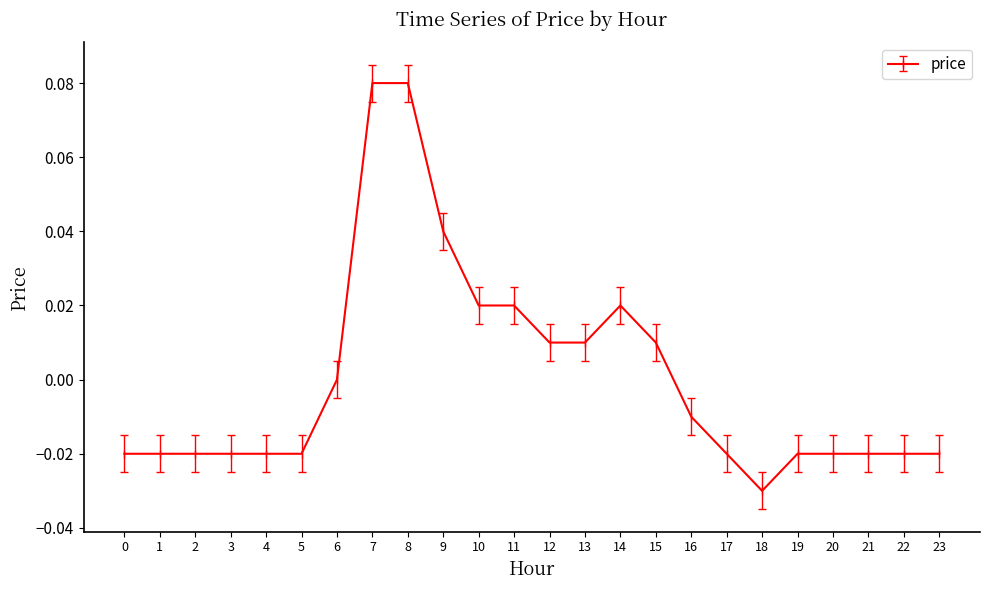

True or false: there are more than 0 points higher than both neighbors.

True